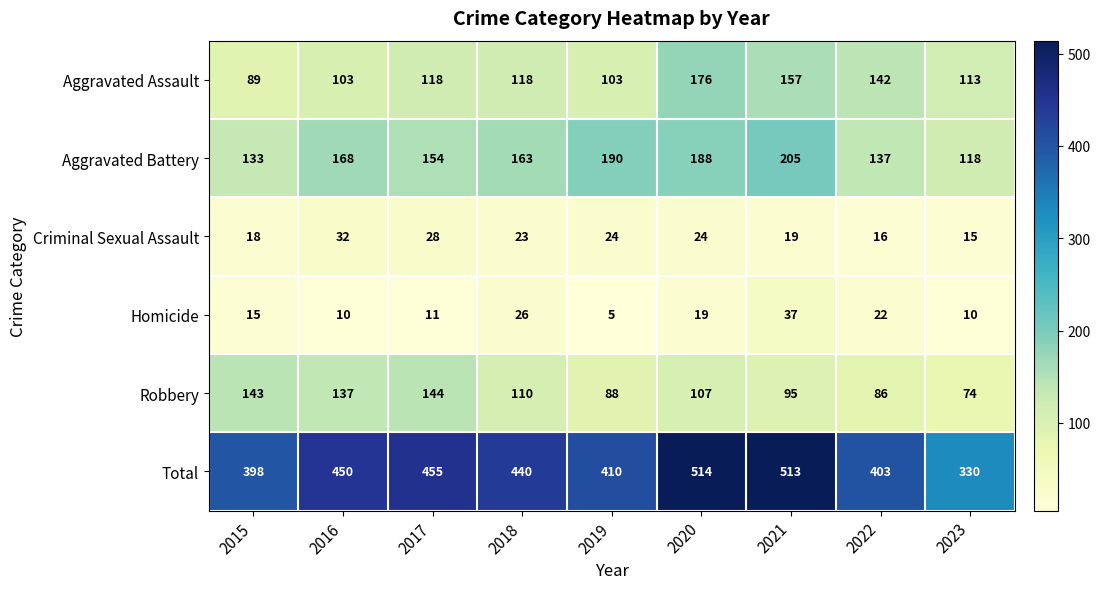

At which label is Aggravated Assault closest to 132?

2022